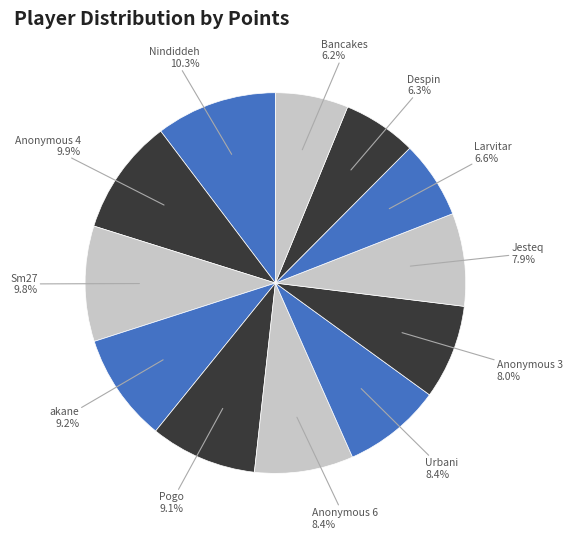

Does Nindiddeh represent more than half of the total?

No